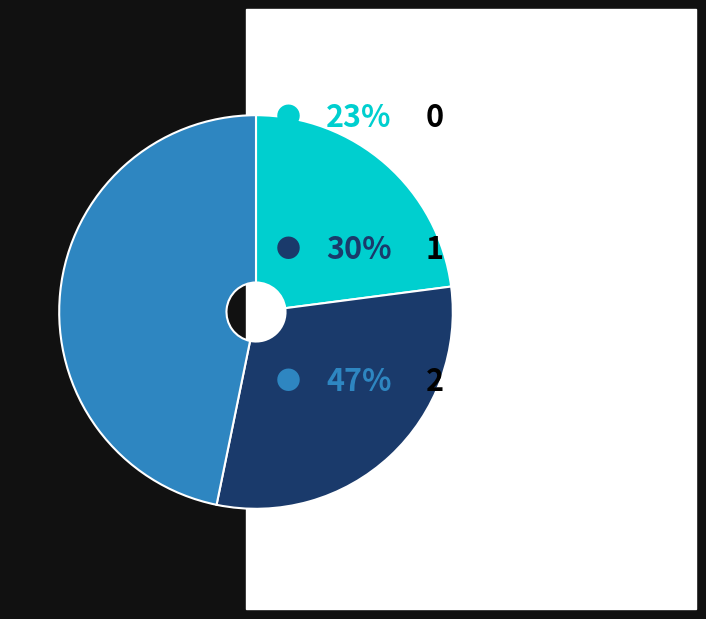

Is there a majority slice in this chart?

No